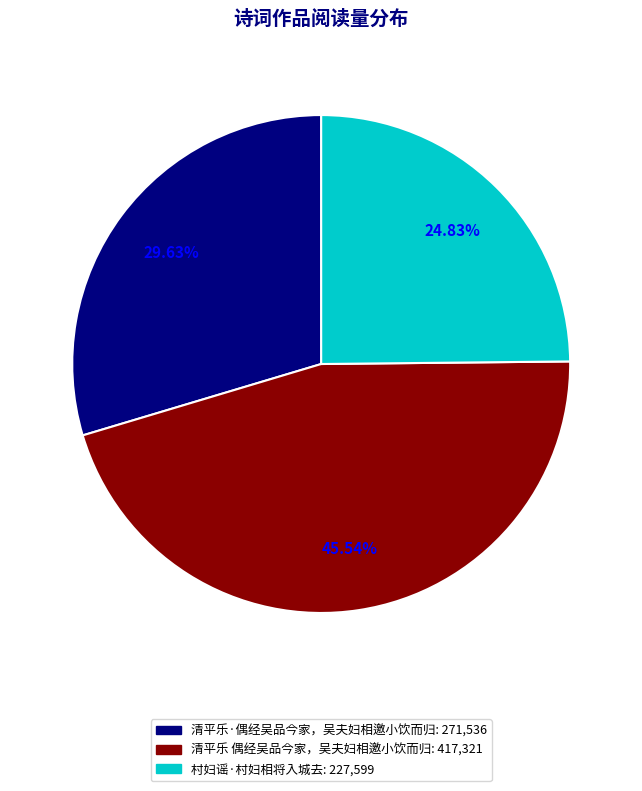

What is the ratio of the value at 清平乐 偶经吴品今家，吴夫妇相邀小饮而归 to the value at 清平乐·偶经吴品今家，吴夫妇相邀小饮而归?

1.5